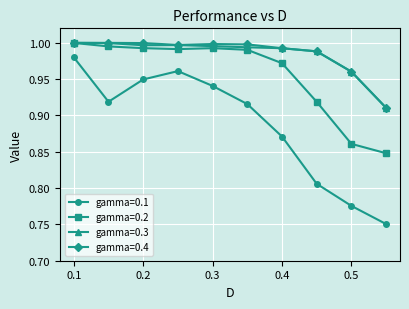

What is the sum of all gamma=0.1 values?

8.9